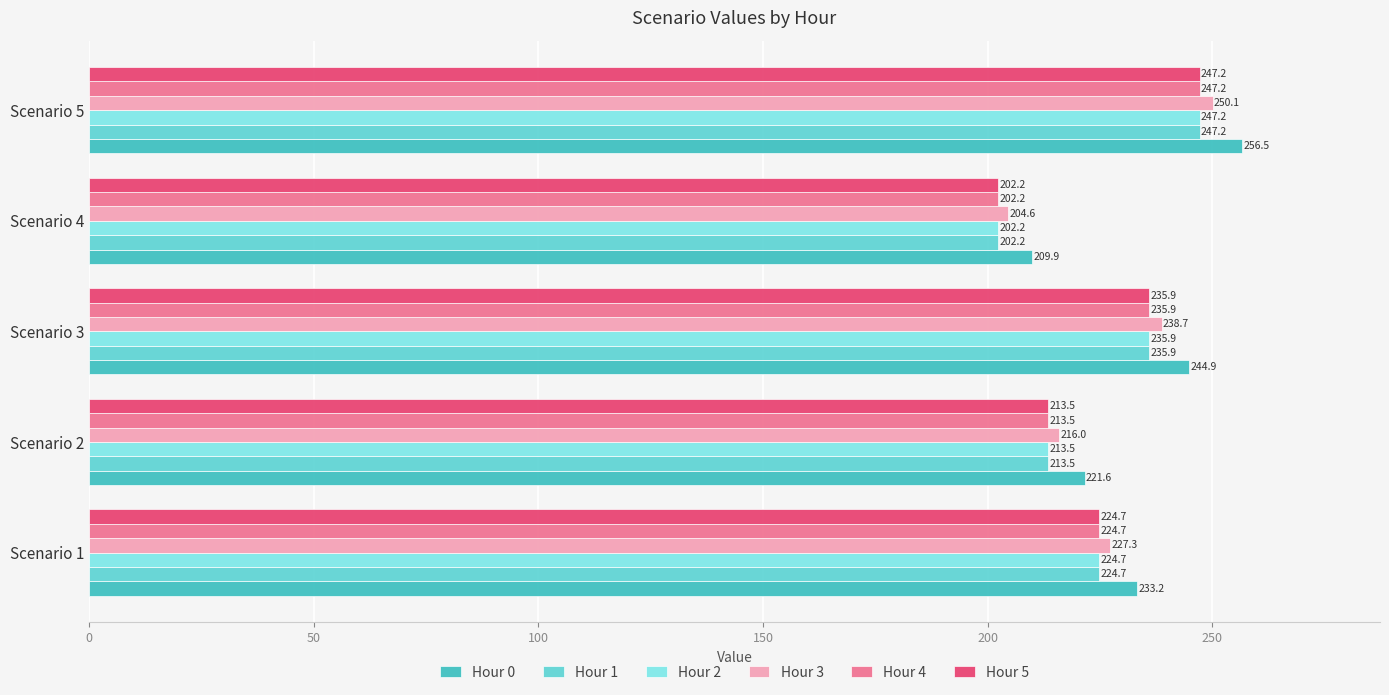

Which category has the lowest value in the Hour 1 series?

Scenario 4